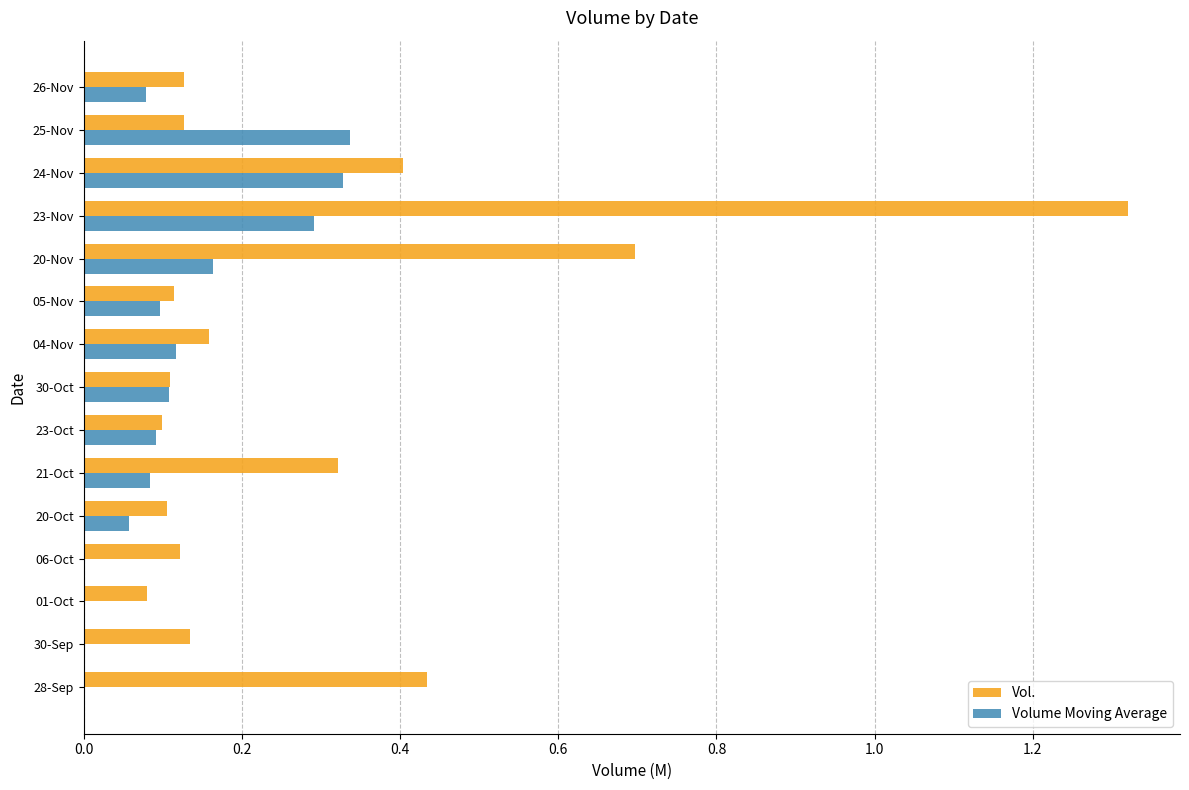

At which category does the chart reach its peak across all series?

23-Nov